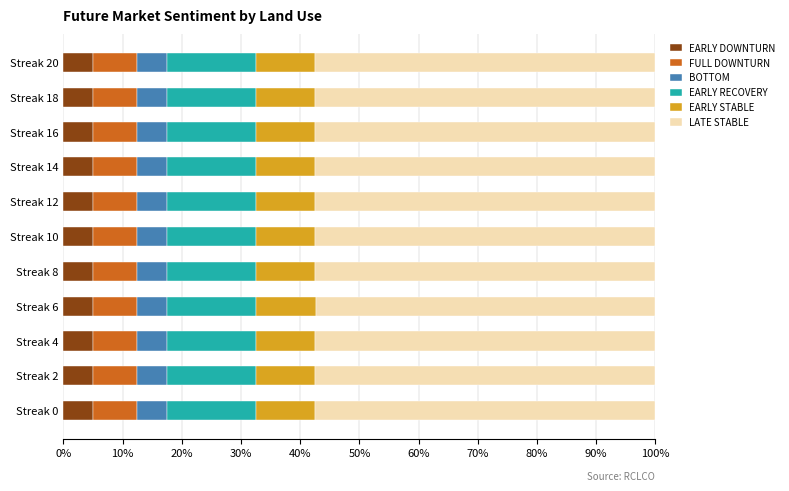

The EARLY DOWNTURN series shows 4.9 at Streak 6. True or false?

True